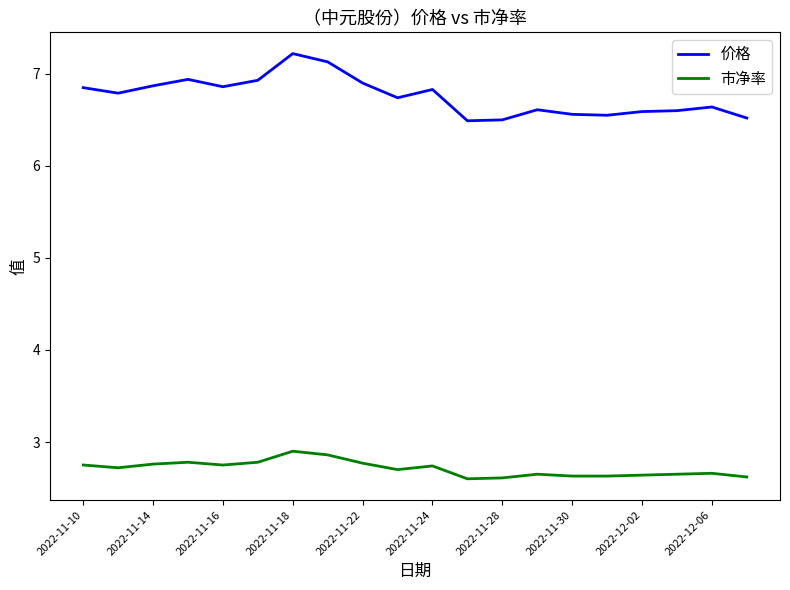

What is the difference between the maximum and minimum values in the 市净率 series?

0.3